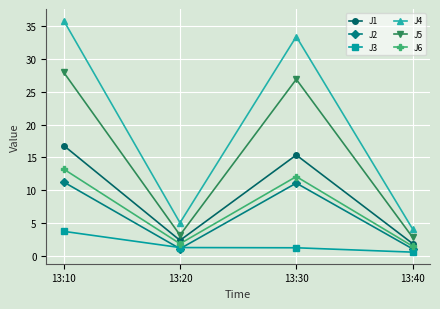

How many interior local peaks does the J2 series have?

1